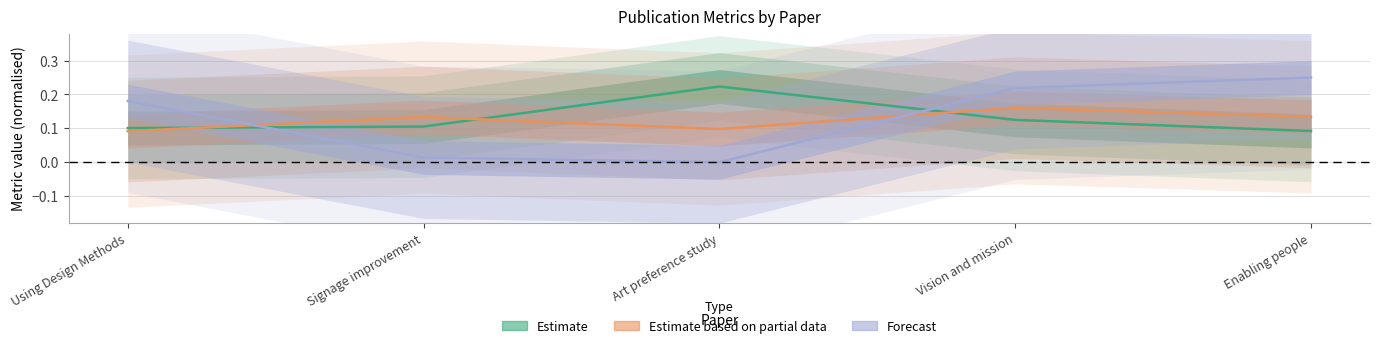

Does the chart have visible grid lines?

Yes